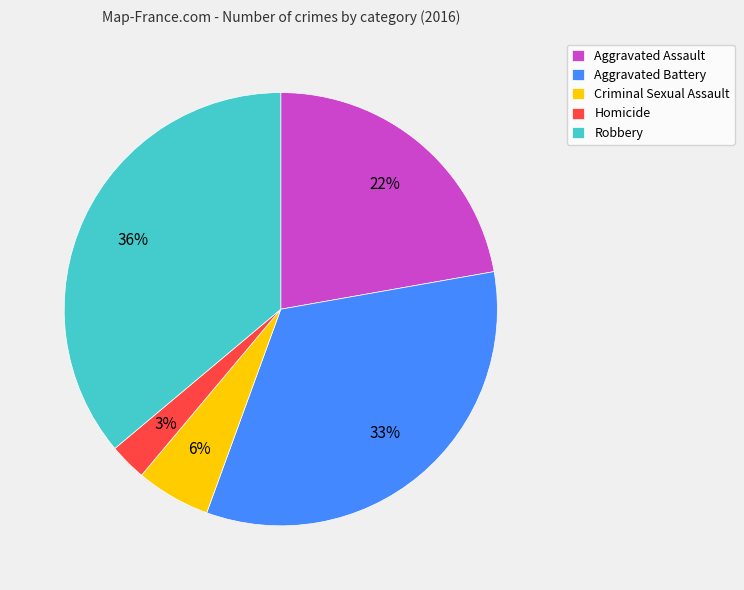

Which has a higher value, Aggravated Assault or Aggravated Battery?

Aggravated Battery